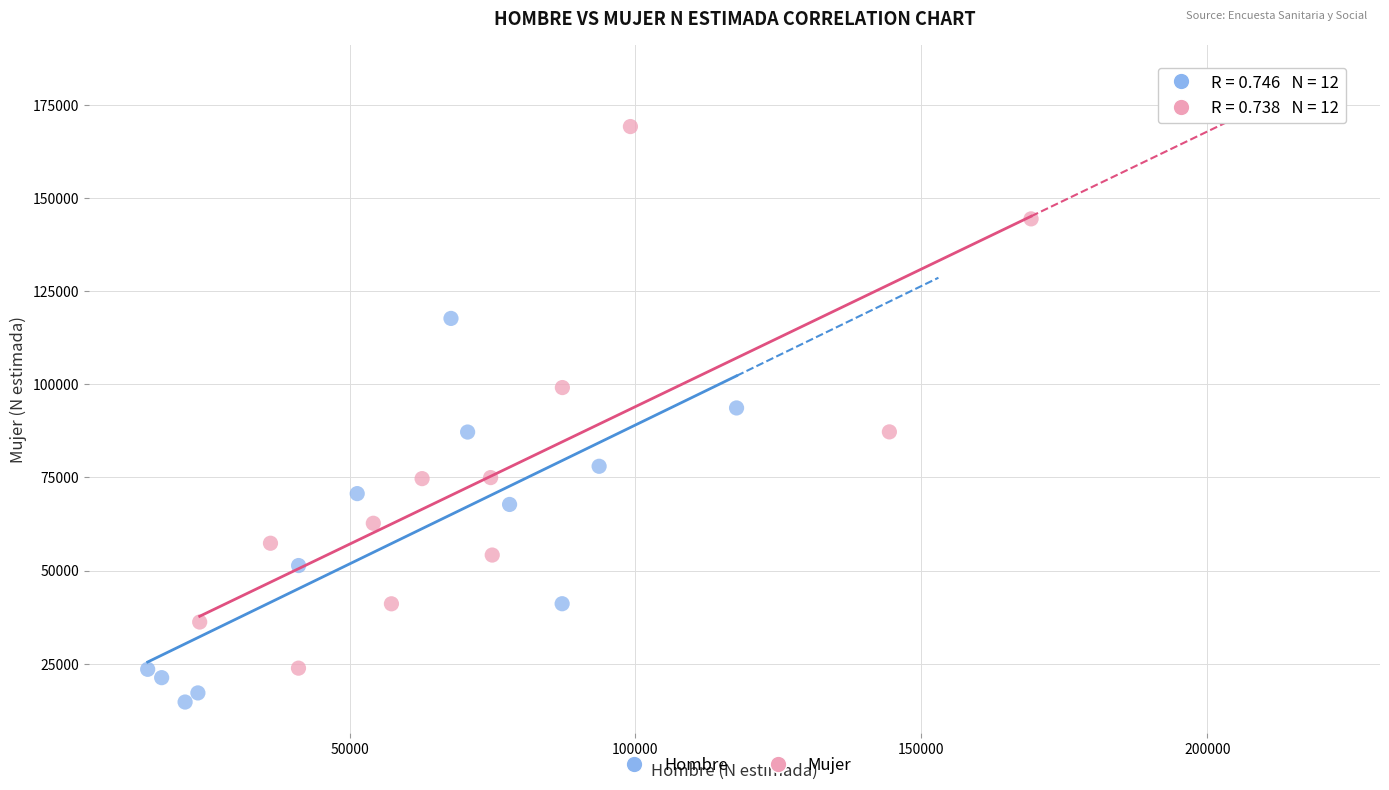

Which series has the widest spread of Y values?

Mujer